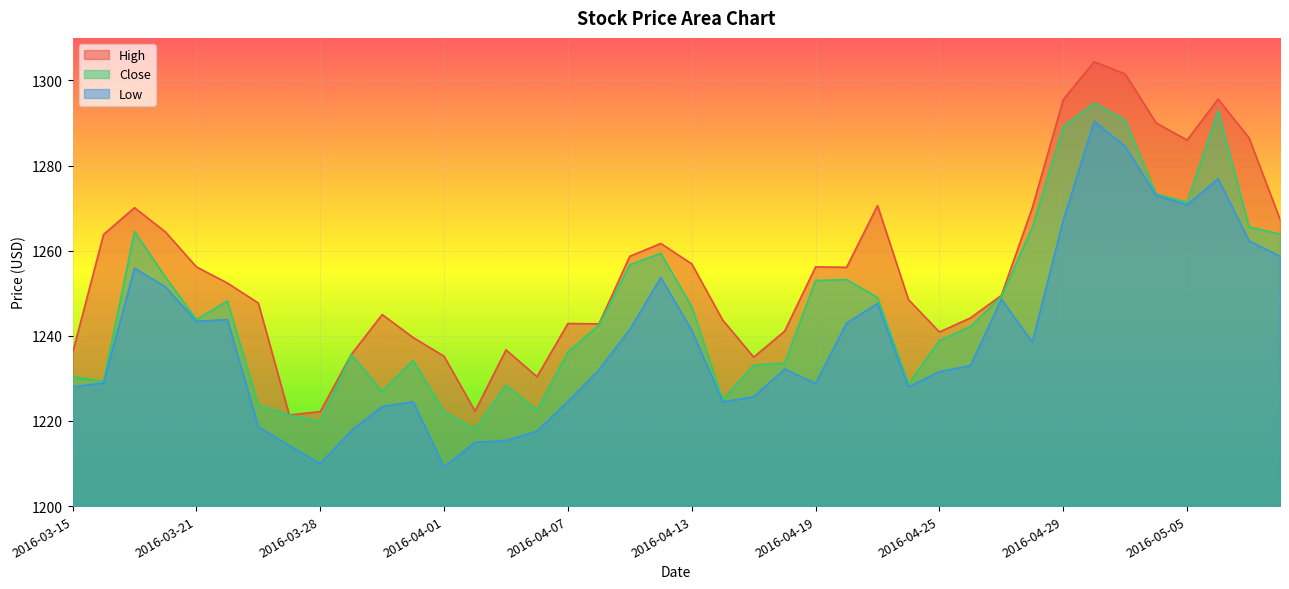

Rank the categories by Close value from highest to lowest.

2016-05-02, 2016-05-06, 2016-05-03, 2016-04-29, 2016-05-04, 2016-05-05, 2016-05-09, 2016-04-28, 2016-03-17, 2016-05-10, 2016-04-12, 2016-04-11, 2016-03-18, 2016-04-20, 2016-04-19, 2016-04-27, 2016-04-21, 2016-03-22, 2016-04-13, 2016-03-21, 2016-04-08, 2016-04-26, 2016-04-25, 2016-04-07, 2016-03-29, 2016-03-31, 2016-04-18, 2016-04-15, 2016-03-15, 2016-03-16, 2016-04-22, 2016-04-05, 2016-03-30, 2016-04-14, 2016-03-23, 2016-04-06, 2016-04-01, 2016-03-24, 2016-03-28, 2016-04-04